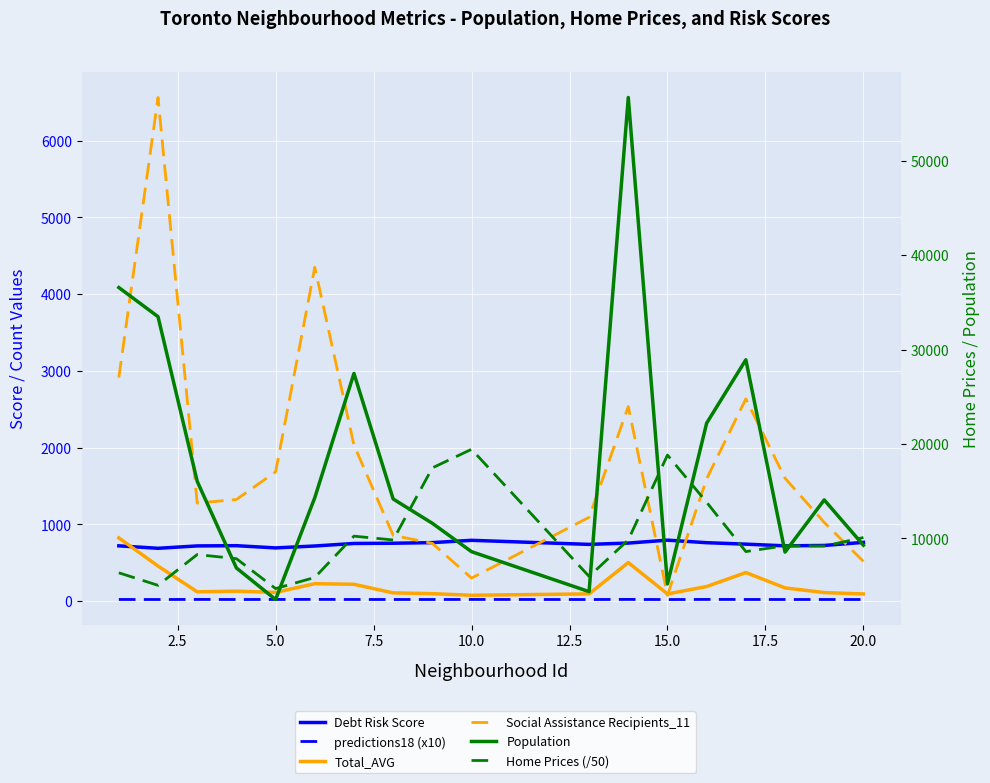

What are all the series names shown in the legend?

Debt Risk Score, predictions18 (x10), Total_AVG, Social Assistance Recipients_11, Population, Home Prices (/50)